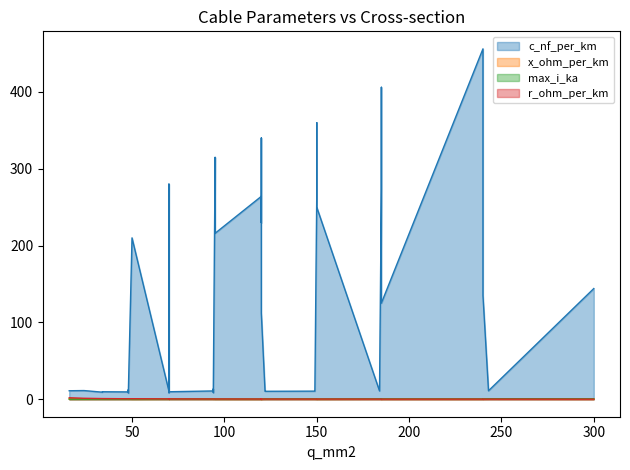

Which series changed the most between 6 and 32?

c_nf_per_km